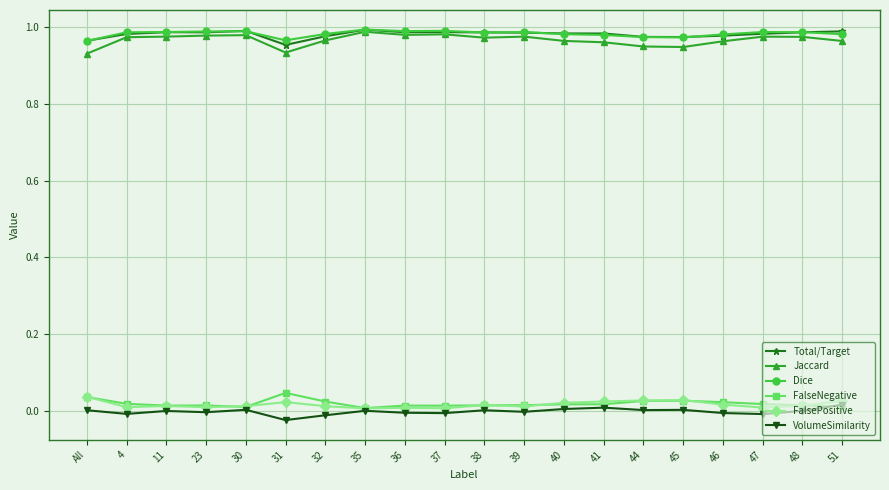

True or false: FalsePositive and Jaccard intersect in this chart.

False